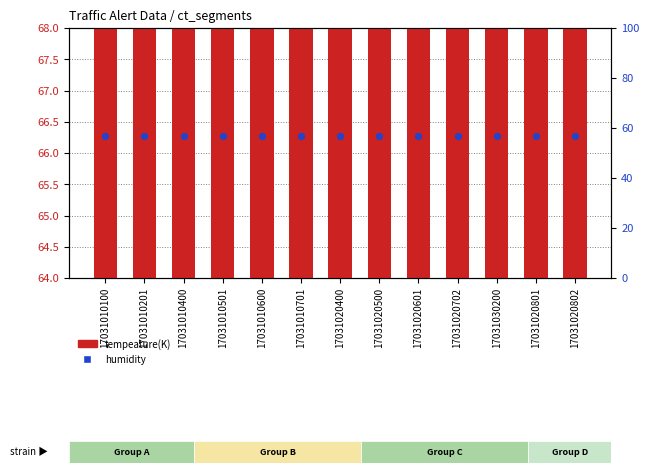

What is the total value across all series at 17031020702?

123.9